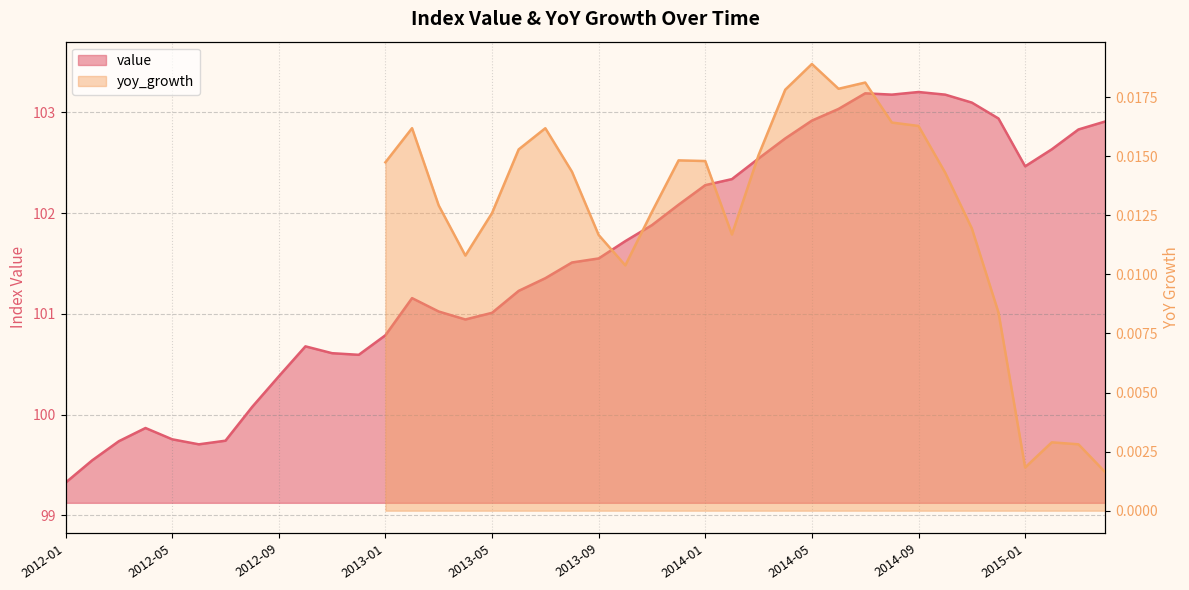

What is the label of the 39th point from the left?

2015-03